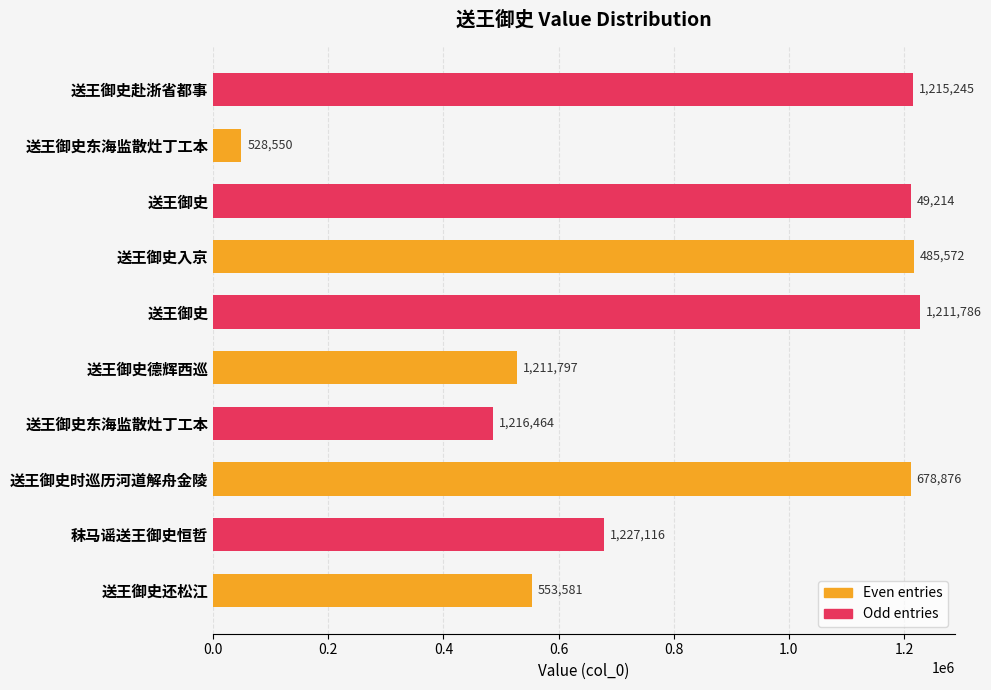

Which series has the largest range (max minus min)?

Even entries